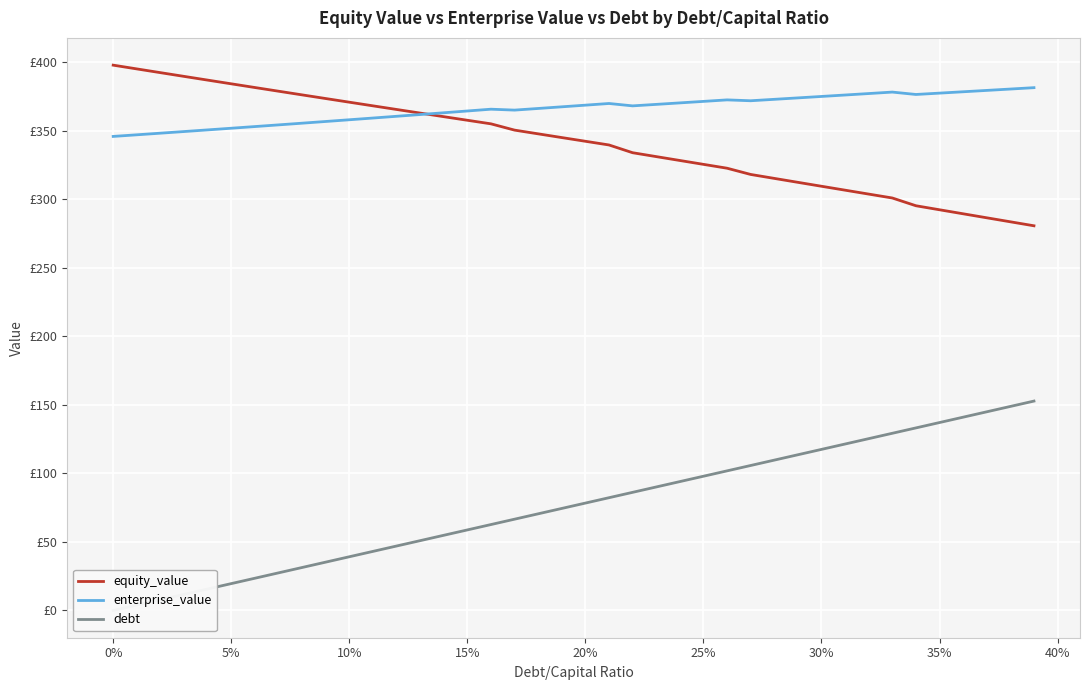

Reading right to left, extract all data points from this chart.

equity_value: 280.7	283.6	286.5	289.4	292.4	295.3	301.0	303.8	306.7	309.5	312.4	315.3	318.1	322.7	325.5	328.3	331.2	334.0	339.6	342.3	345.1	347.8	350.5	355.1	357.7	360.3	362.9	365.6	368.2	370.9	373.5	376.2	378.9	381.6	384.3	387.0	389.7	392.4	395.1	397.9
enterprise_value: 381.5	380.5	379.5	378.5	377.5	376.5	378.2	377.2	376.1	375.0	374.0	373.0	371.9	372.5	371.4	370.3	369.3	368.2	369.9	368.7	367.5	366.3	365.1	365.7	364.4	363.1	361.9	360.6	359.3	358.0	356.8	355.5	354.3	353.1	351.9	350.6	349.4	348.2	347.1	345.9
debt: 152.8	148.9	144.9	141.0	137.1	133.2	129.3	125.4	121.4	117.5	113.6	109.7	105.8	101.9	97.9	94.0	90.1	86.2	82.3	78.3	74.4	70.5	66.6	62.7	58.8	54.8	50.9	47.0	43.1	39.2	35.3	31.3	27.4	23.5	19.6	15.7	11.8	7.8	3.9	0.0